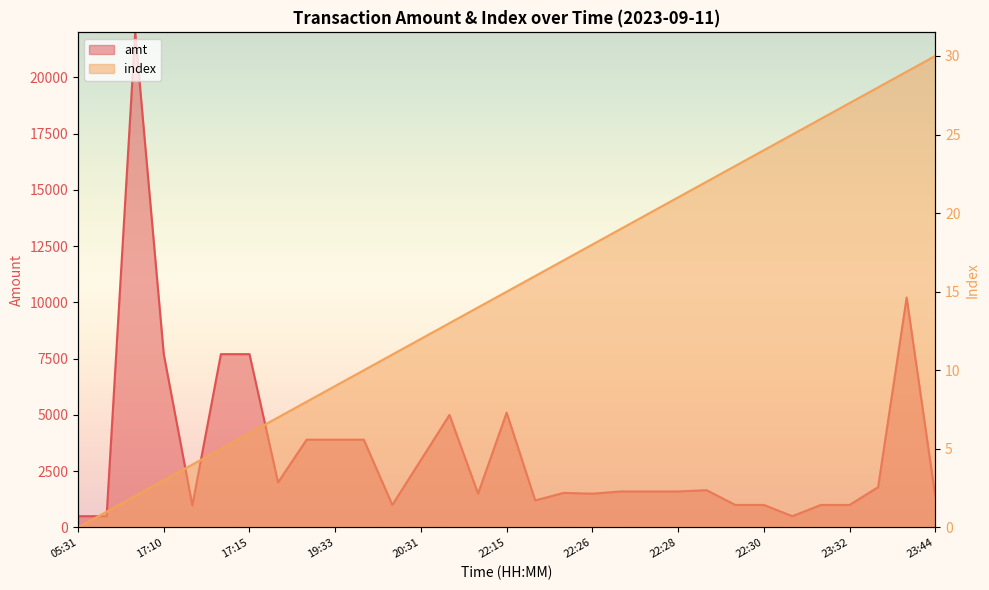

At which category does amt reach its first local valley?

09:48